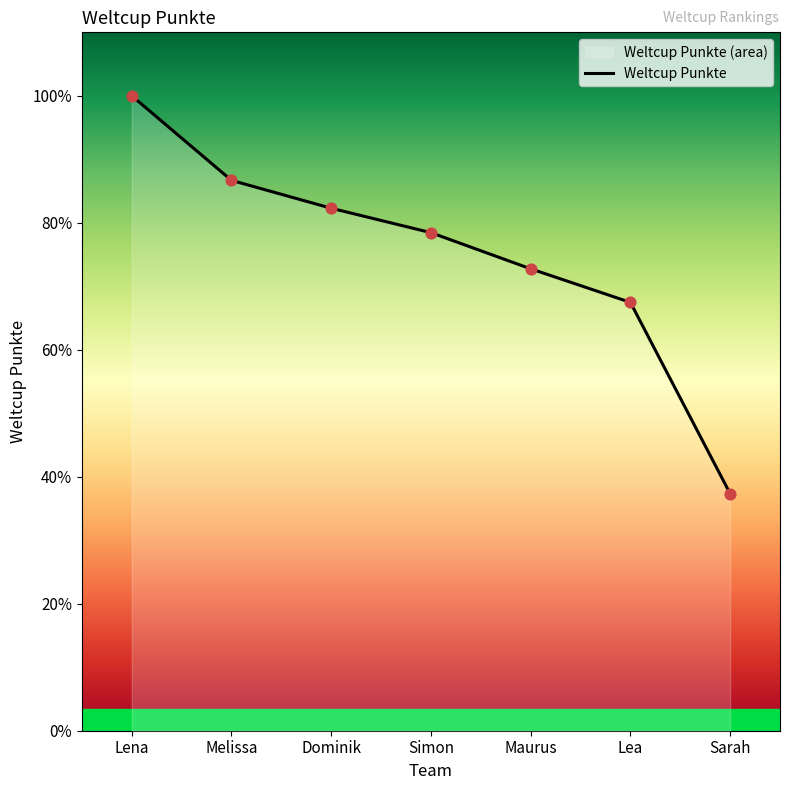

What is the change in value from Maurus to Sarah?

-516